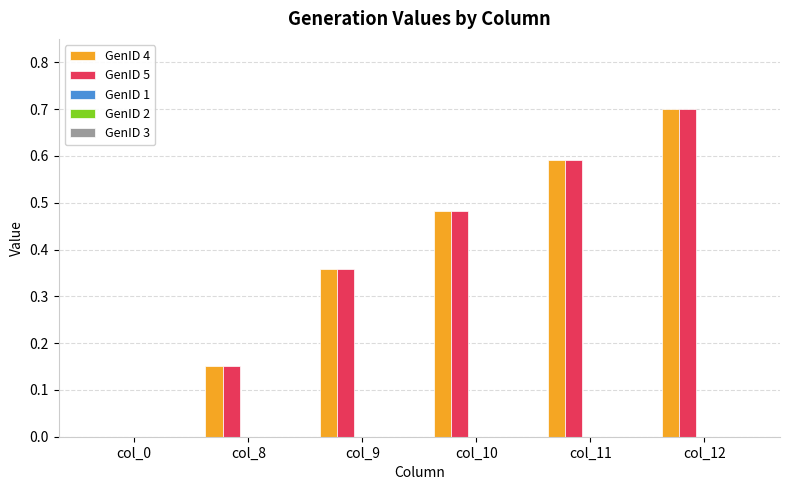

How many distinct data groups are displayed?

2